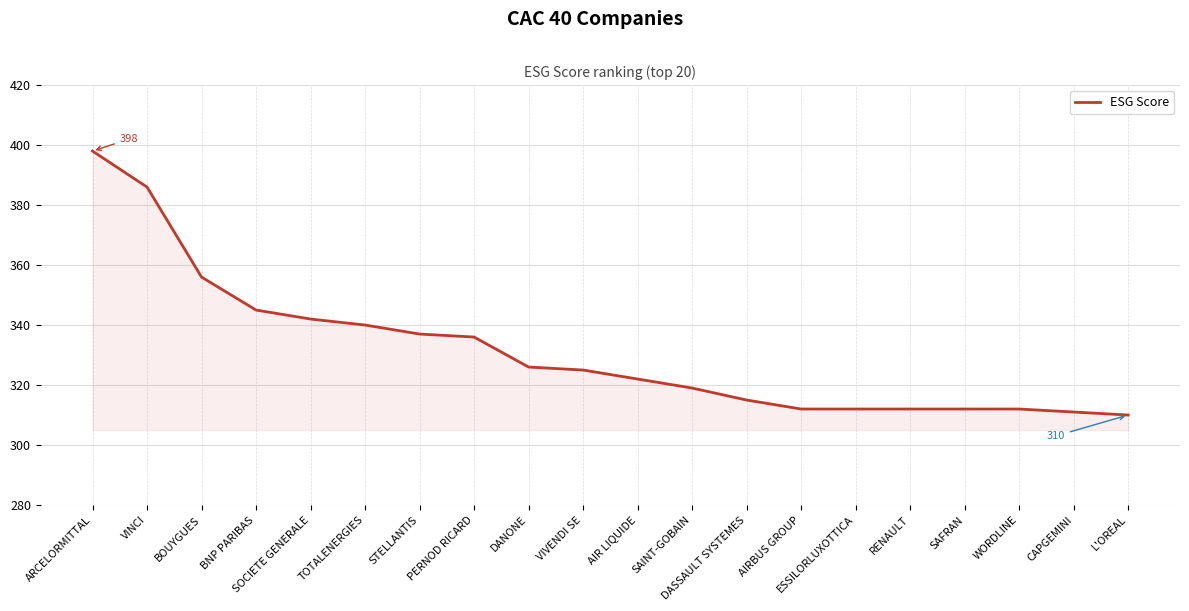

How many lines are shown in the chart?

1